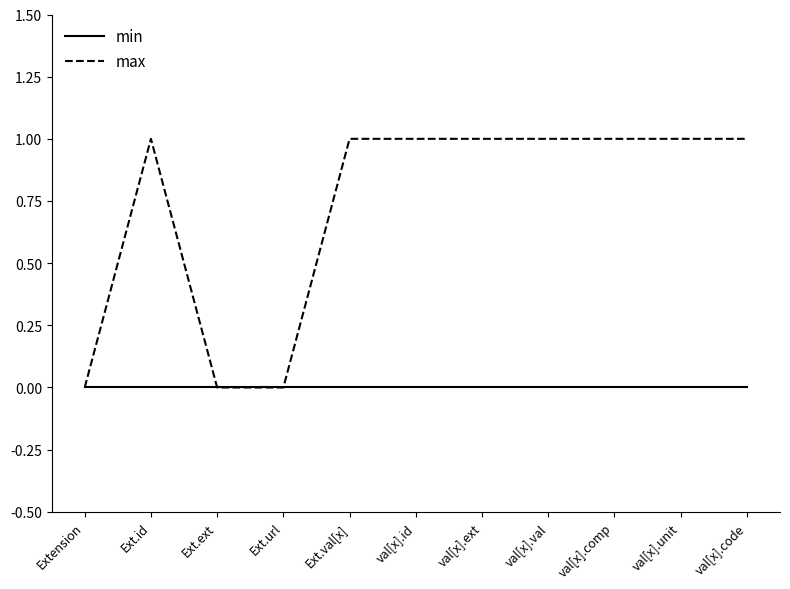

Reading left to right, list all the values displayed in this chart.

min: 0	0	0	0	0	0	0	0	0	0	0
max: 0	1	0	0	1	1	1	1	1	1	1